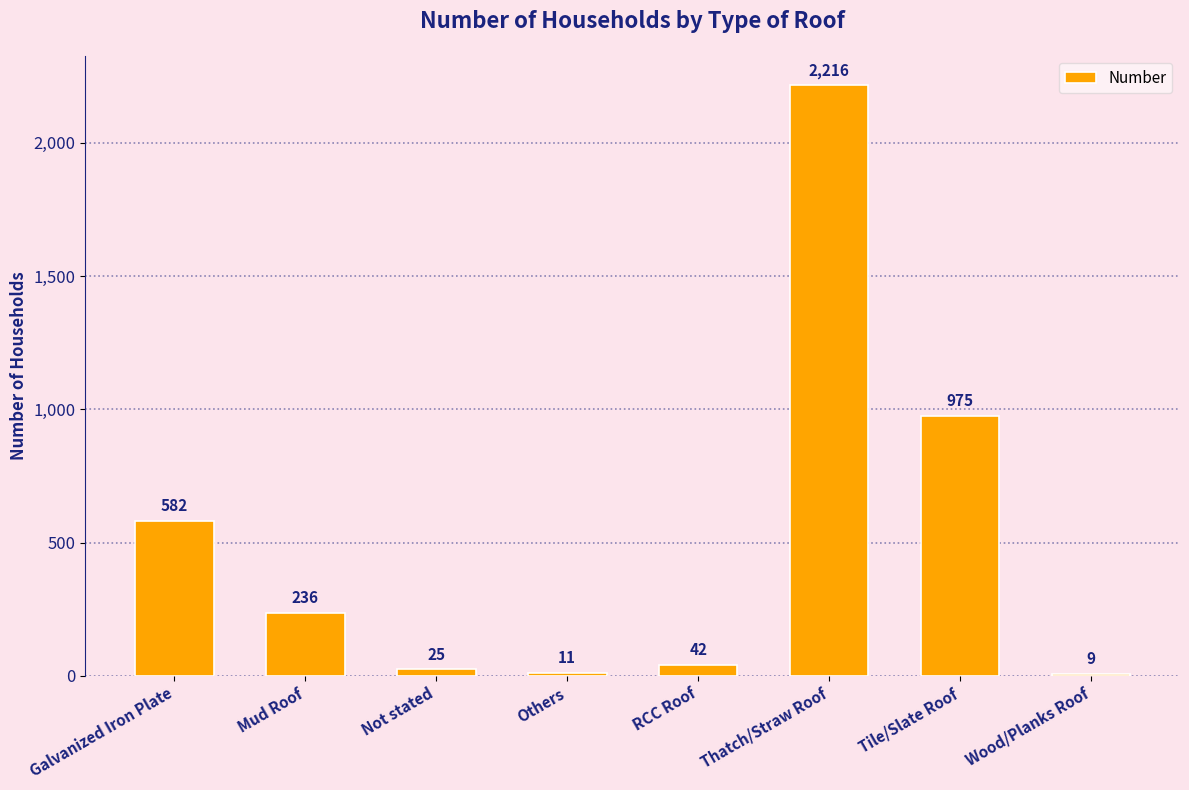

What is the value of the 1st bar from the left?

582